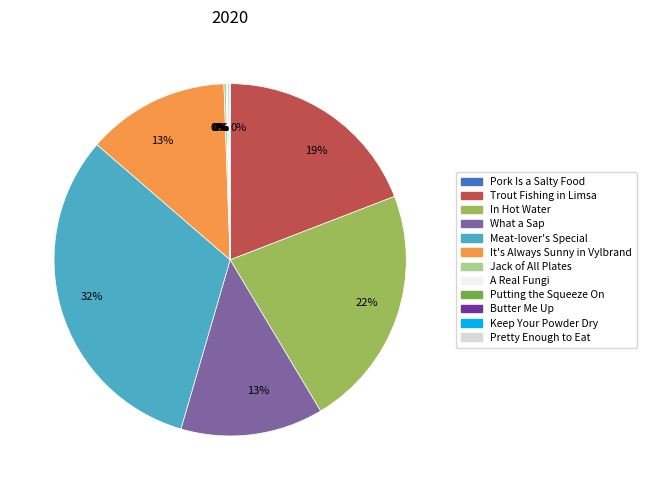

Is there a majority slice in this chart?

No